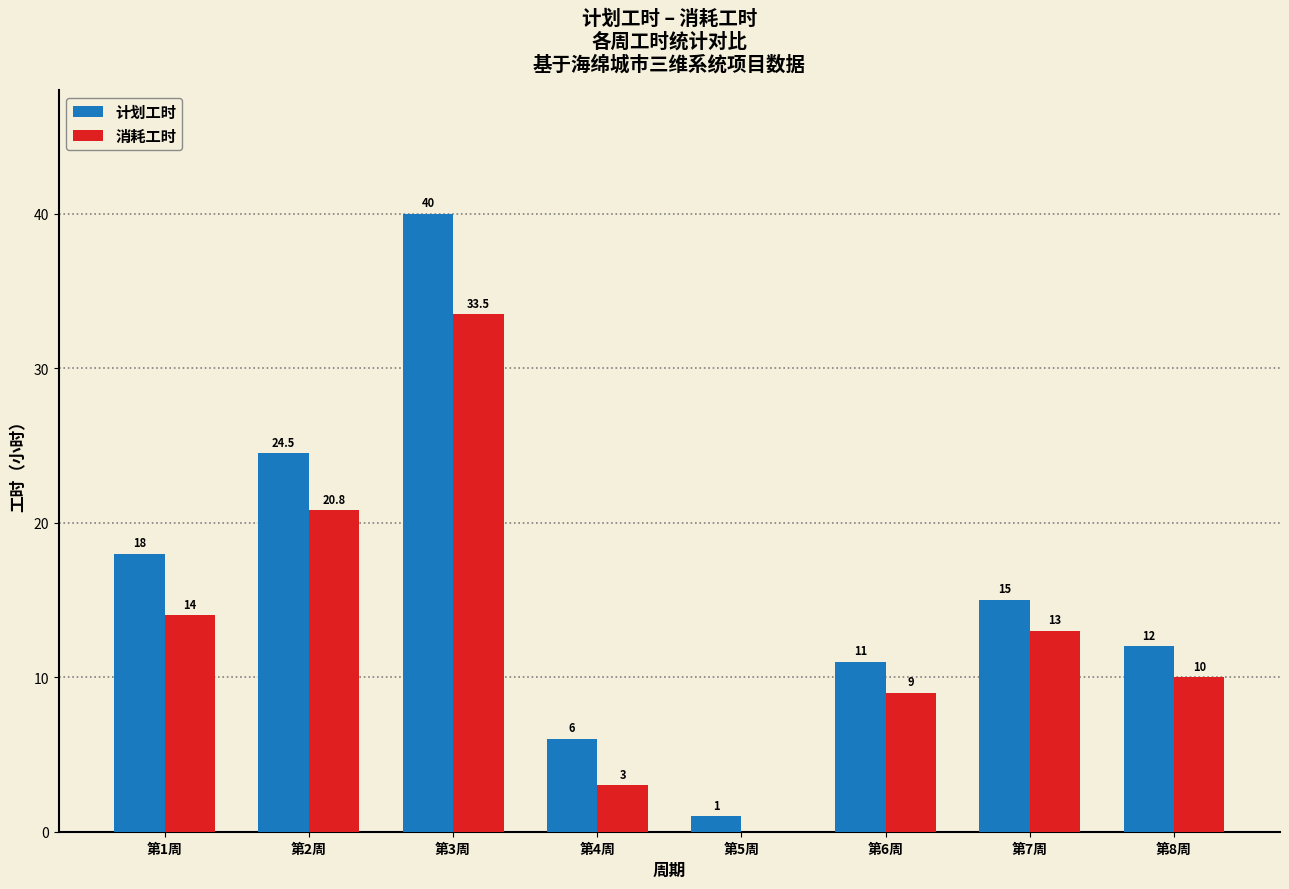

Is it true that 消耗工时 equals 14.0 at 第1周?

True